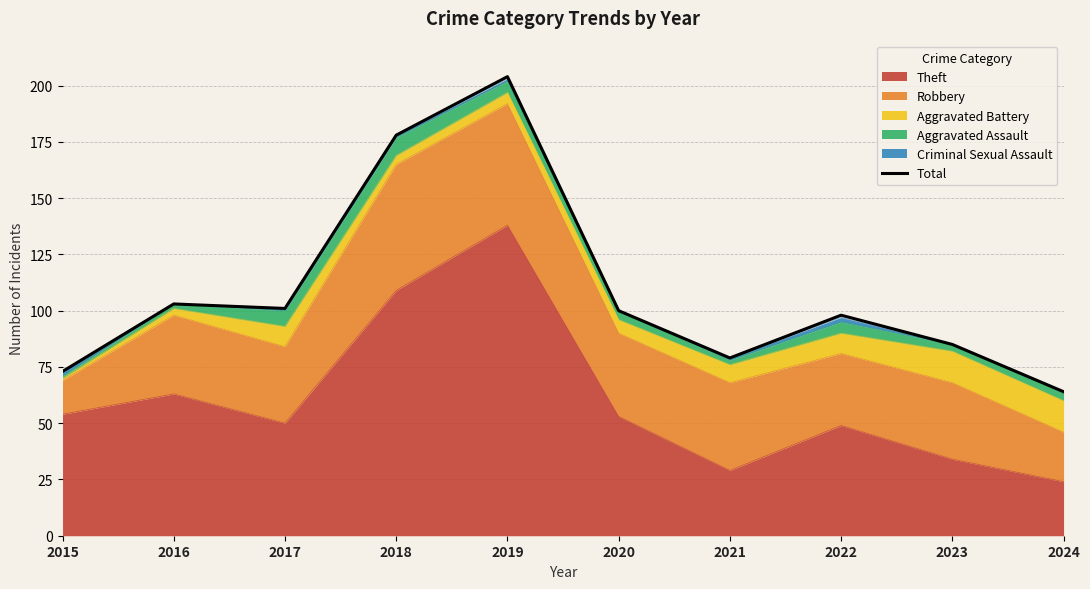

Which category has the highest value across all series?

2019